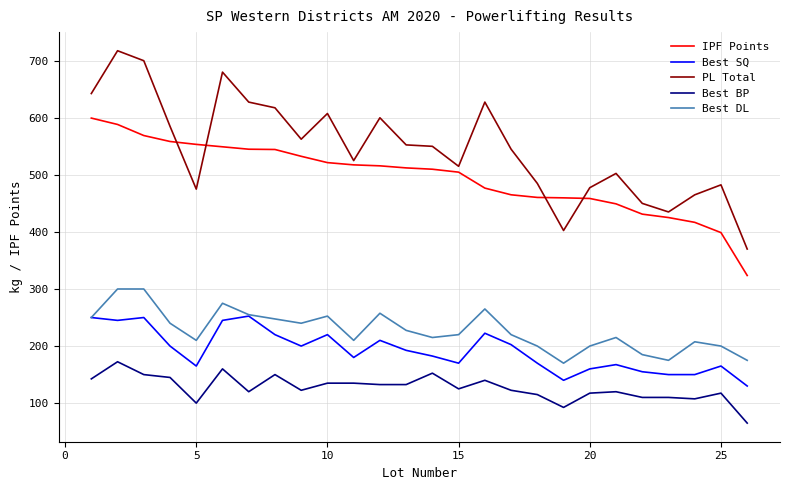

At how many categories does at least one series exceed 506?

17